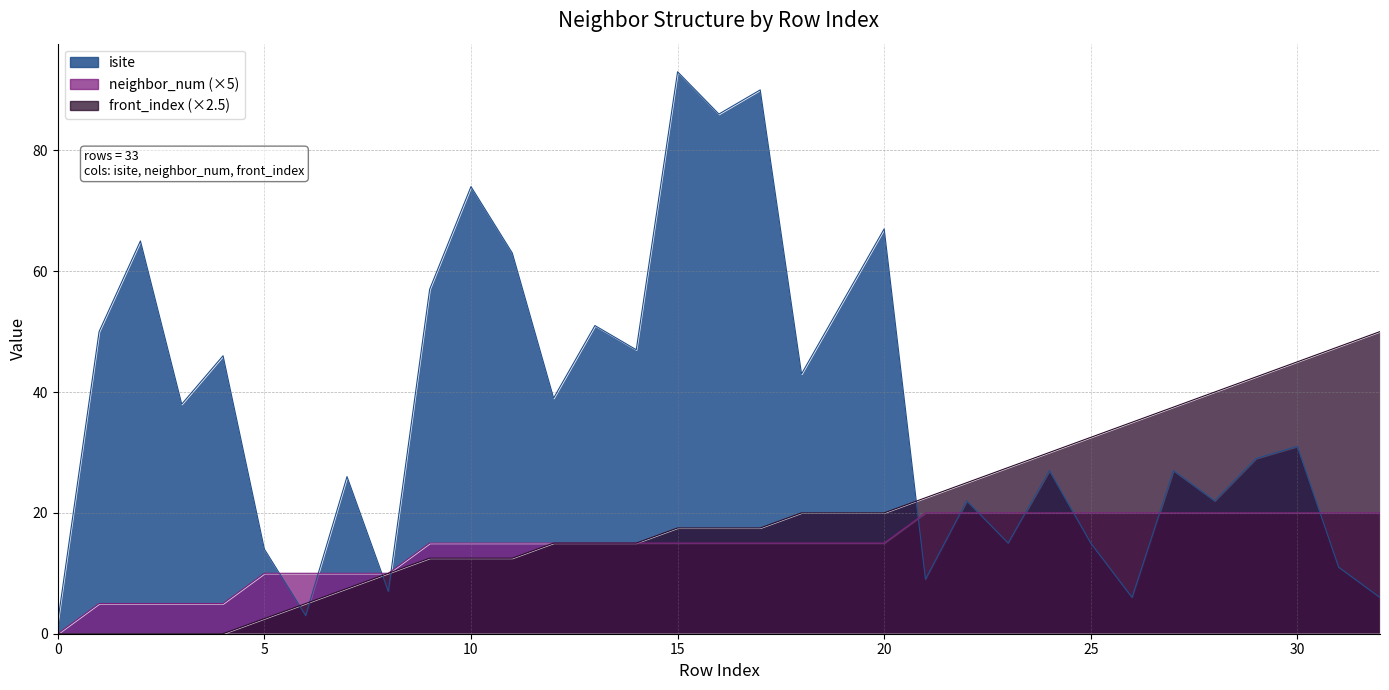

What is the difference between the highest and lowest values at 18?

28.0